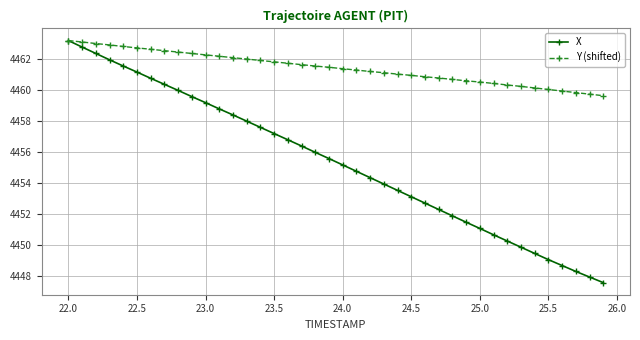

Which series has the largest range (max minus min)?

X